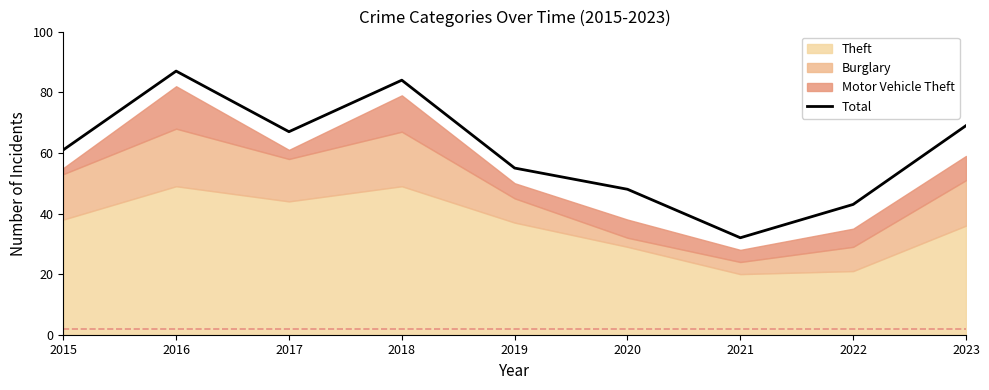

True or false: the data shows 23 at 2023.

False